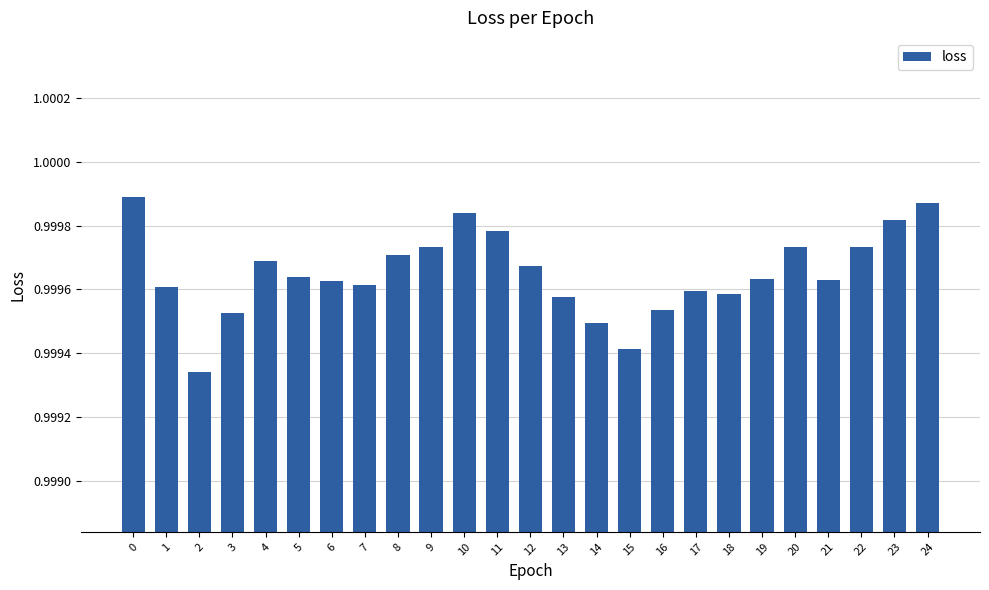

How many values are between 0 and 1?

25